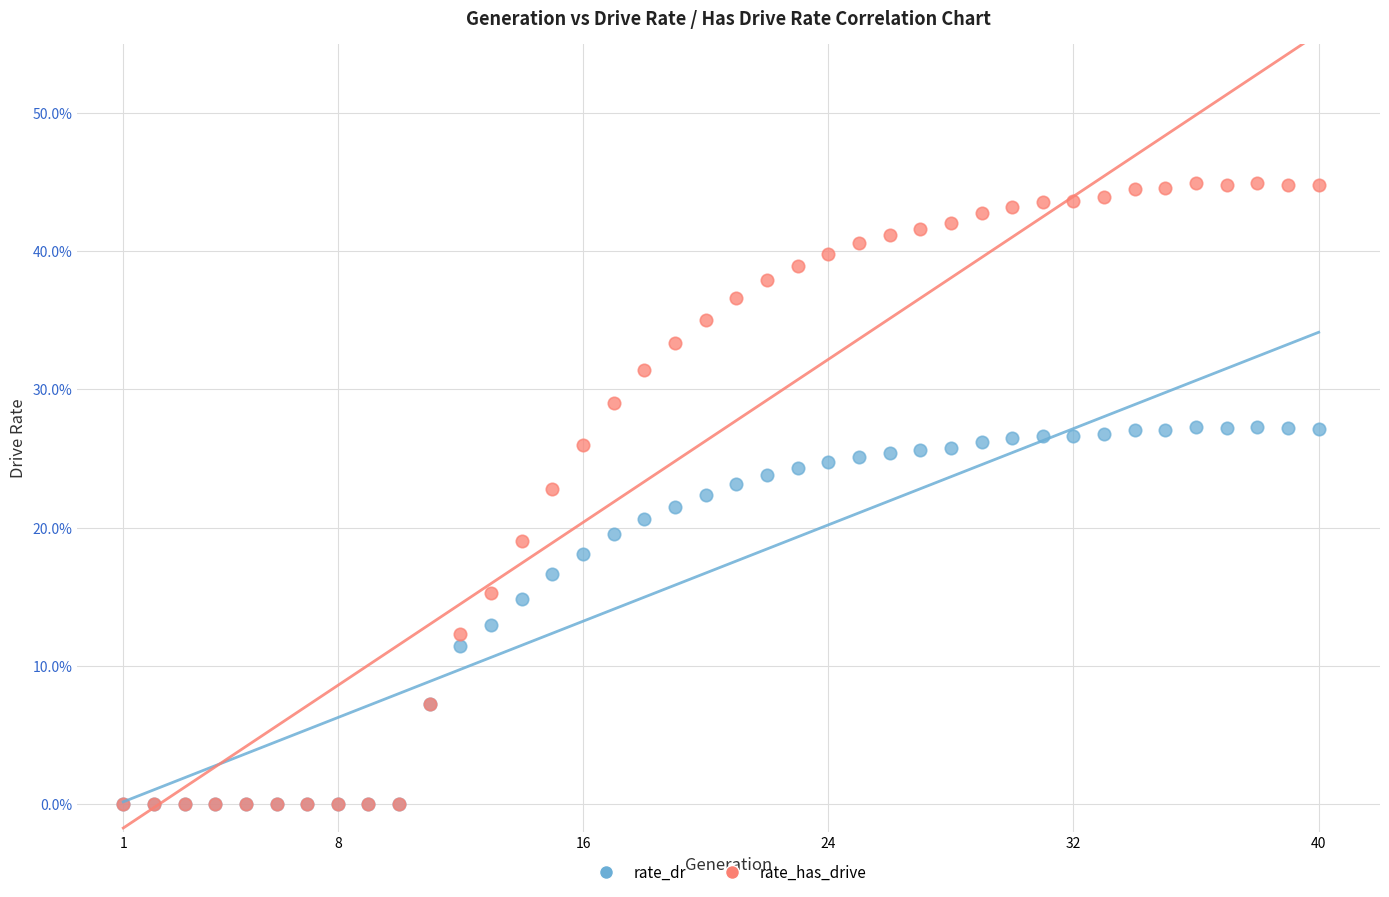

Which series reaches the maximum Y coordinate?

rate_has_drive